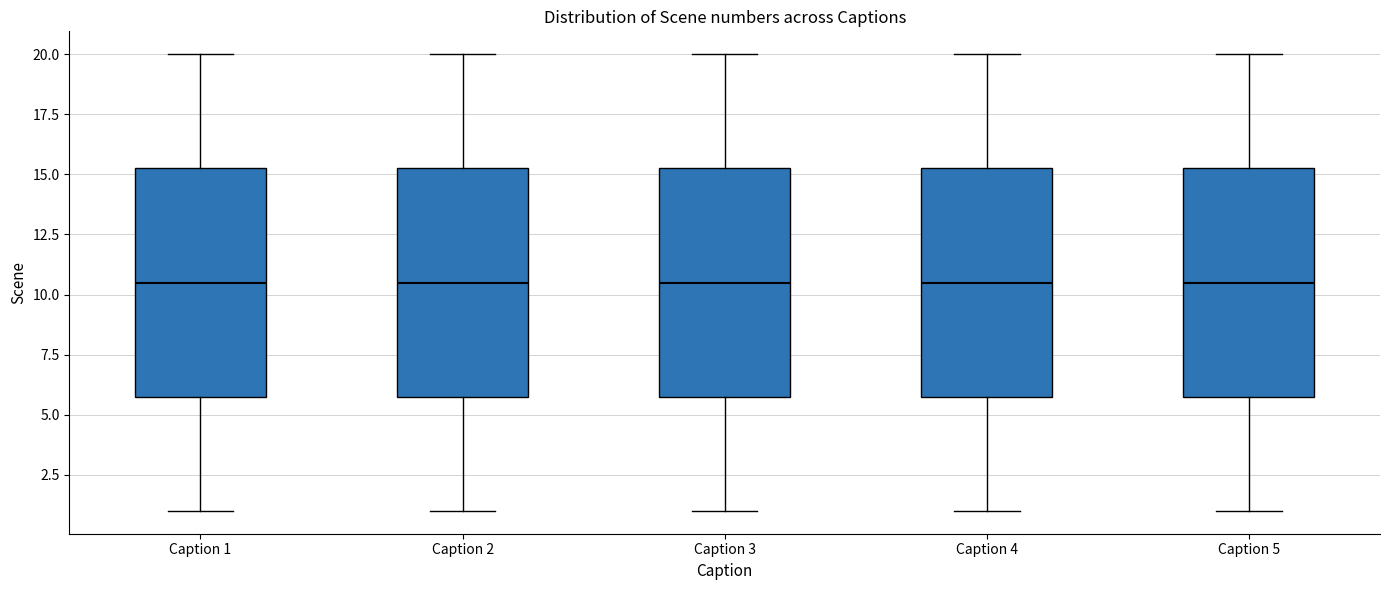

Reading left to right, read every box against the y-axis: the position of its median line, the range the box covers, and the ends of its whiskers. The values are not printed on the chart, so give them approximately, as read against the axis.

Caption 1: median 10.5, box 6.0 to 15.5, whiskers 1.0 to 20.0
Caption 2: median 10.5, box 6.0 to 15.5, whiskers 1.0 to 20.0
Caption 3: median 10.5, box 6.0 to 15.5, whiskers 1.0 to 20.0
Caption 4: median 10.5, box 6.0 to 15.5, whiskers 1.0 to 20.0
Caption 5: median 10.5, box 6.0 to 15.5, whiskers 1.0 to 20.0